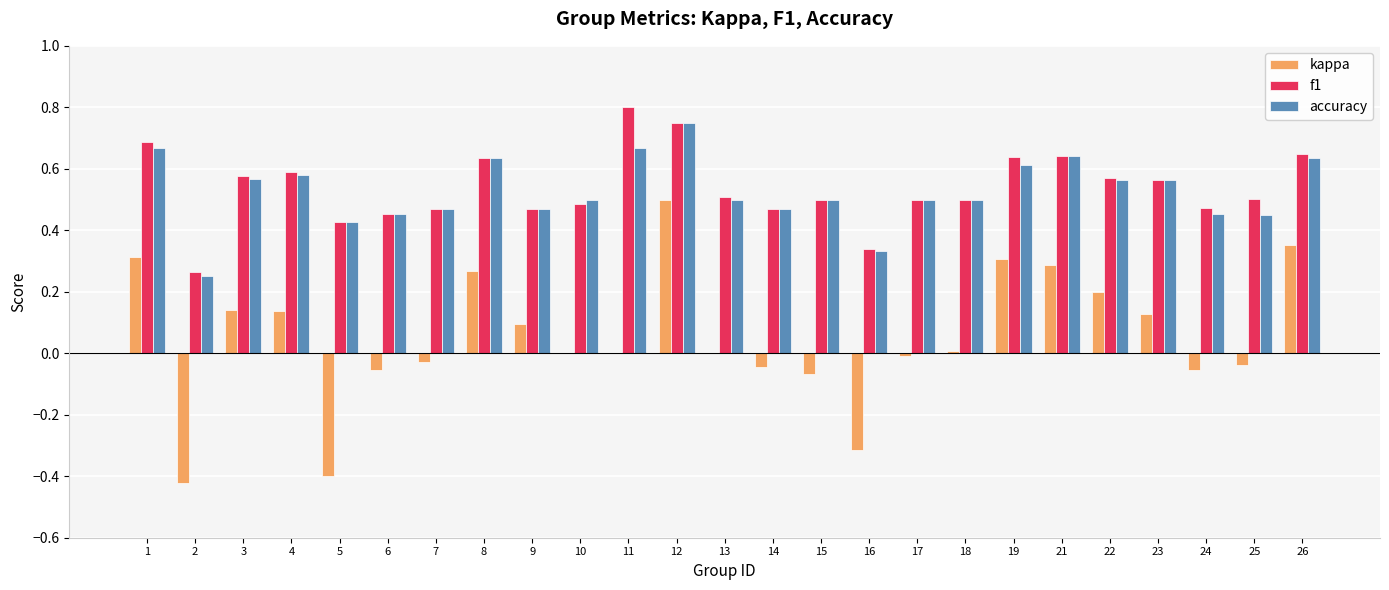

What is the sum of all accuracy values?

13.2